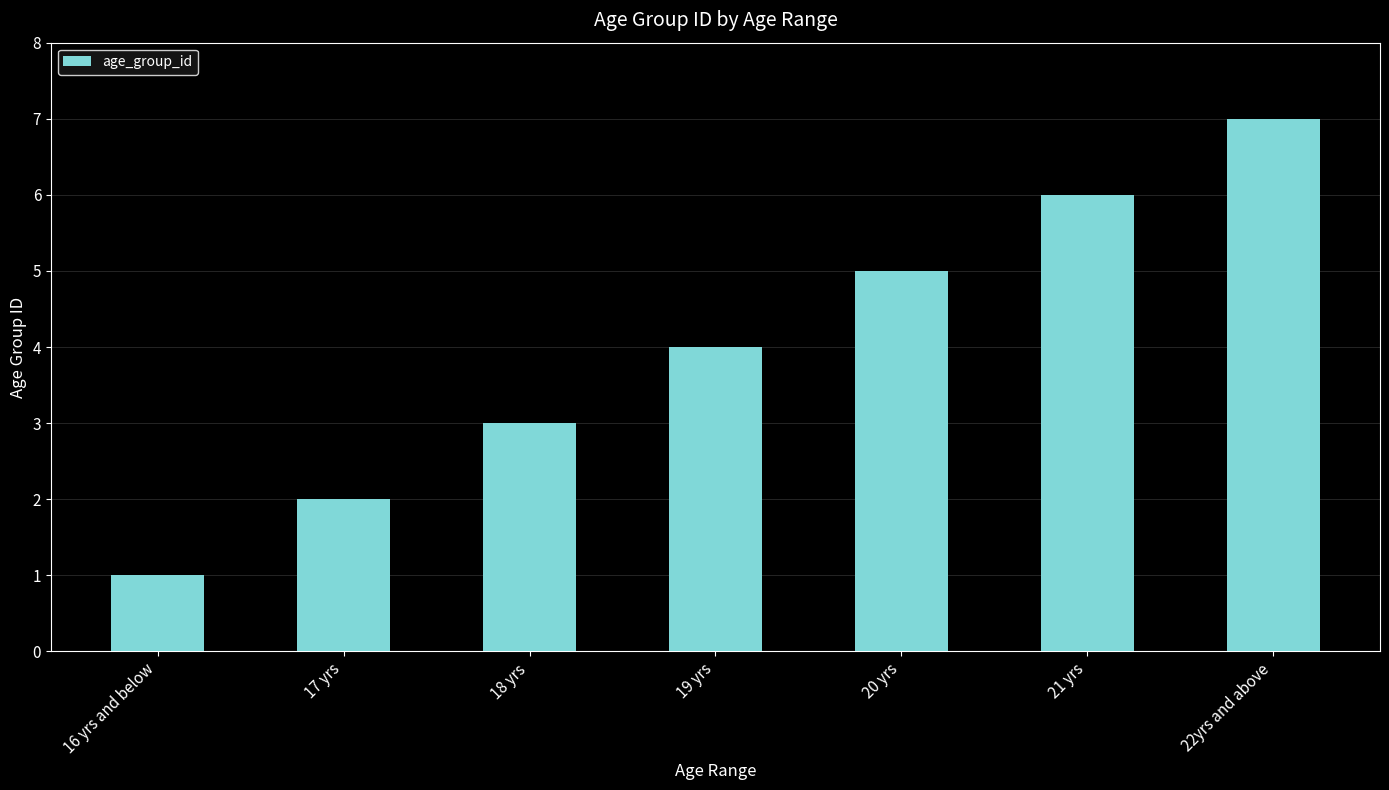

Which has a higher value, 20 yrs or 22yrs and above?

22yrs and above